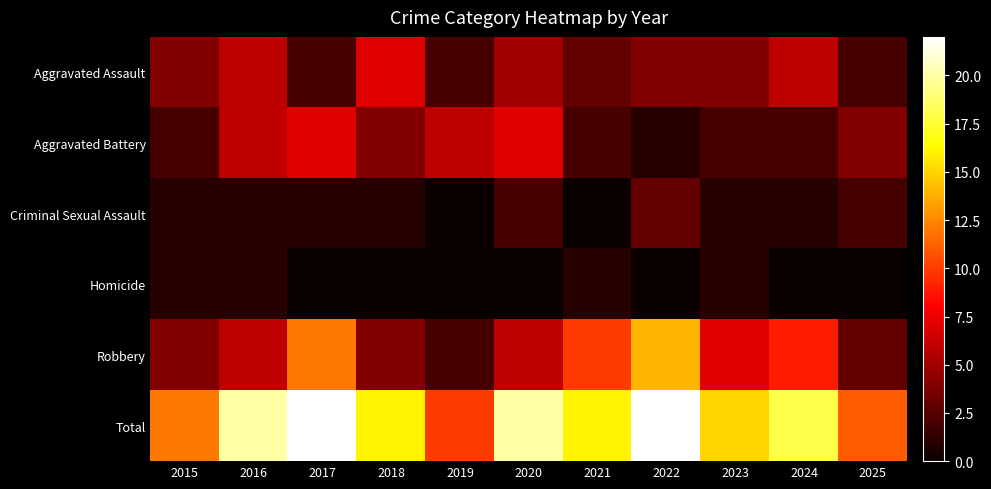

How many series are shown in this chart?

6